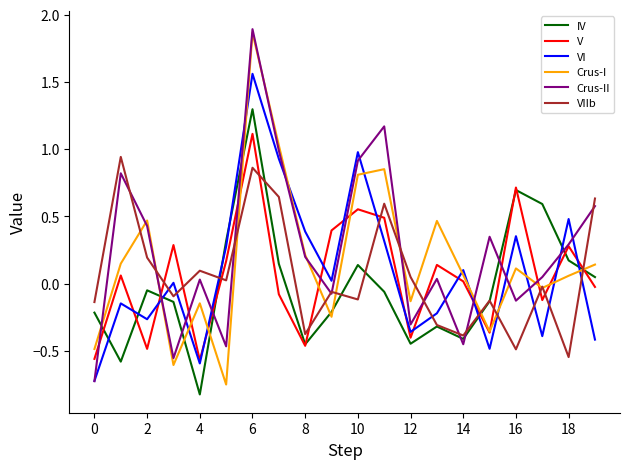

What is the maximum value for IV?

1.3